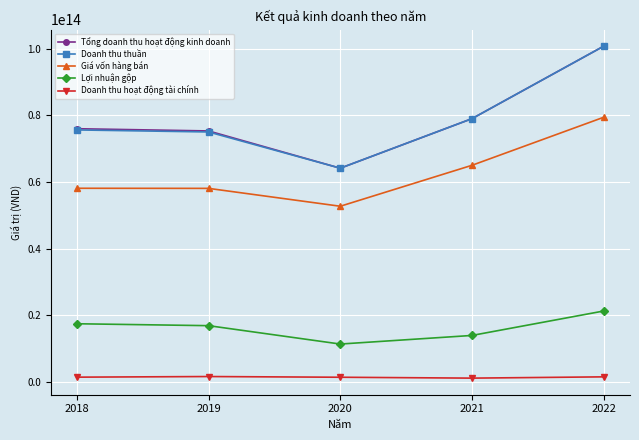

True or false: Doanh thu thuần and Lợi nhuận gộp intersect in this chart.

False